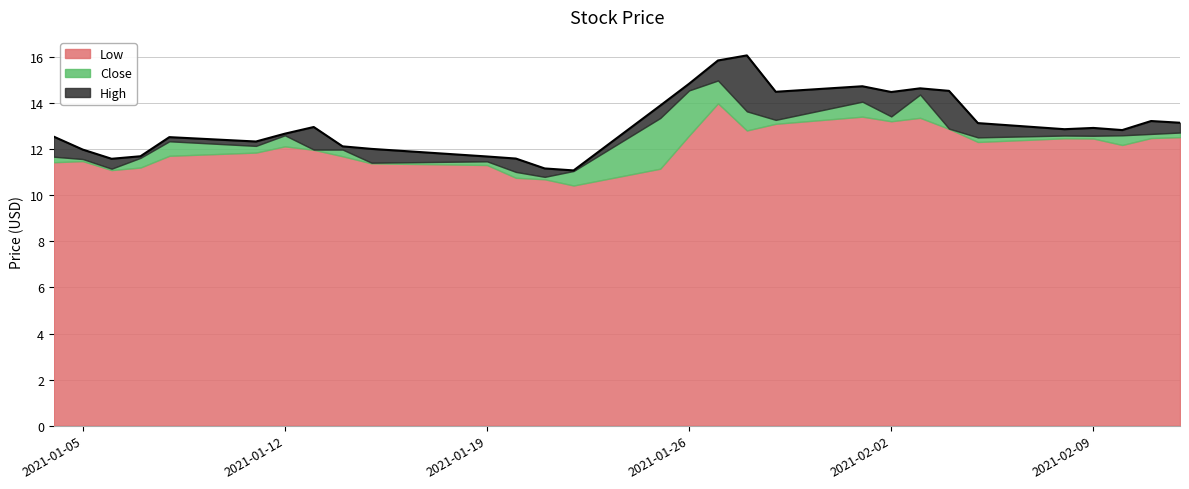

What is the total value across all series at 11?

33.4